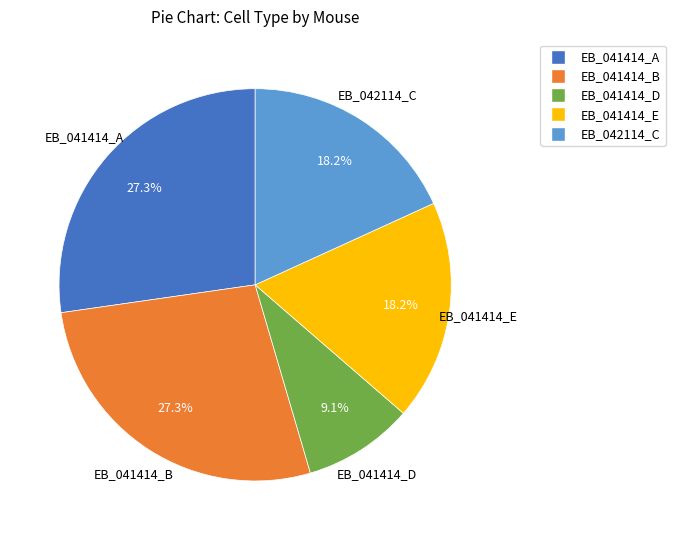

Does any single category account for the majority?

No